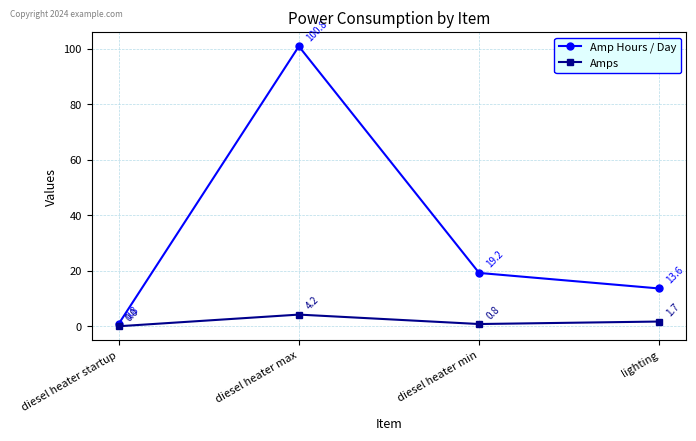

The Amps series shows 0.8 at diesel heater min. True or false?

True